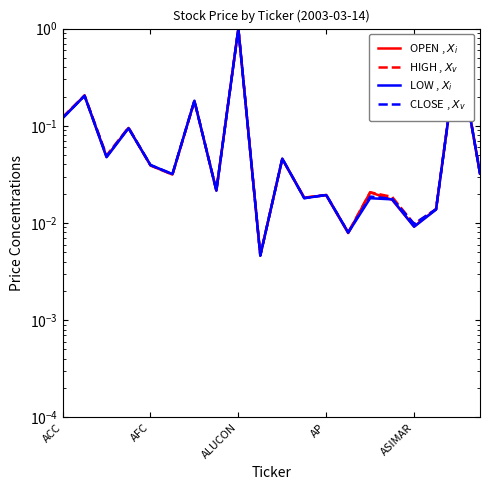

At which category is the sum across all series the highest?

ALUCON